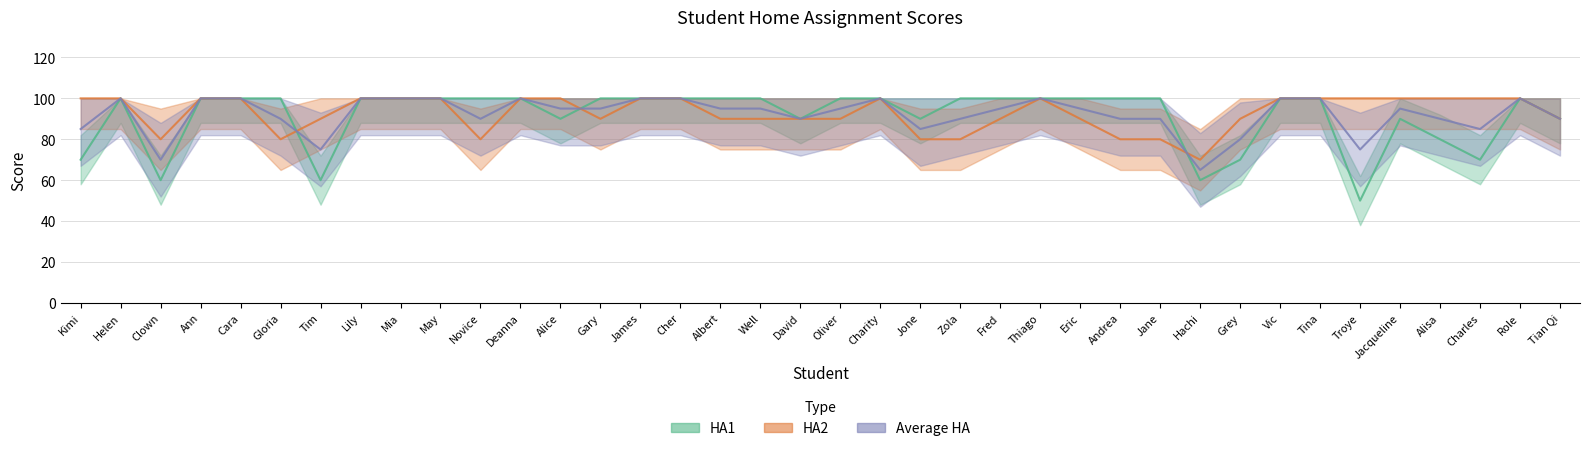

At how many categories does at least one series exceed 87?

36